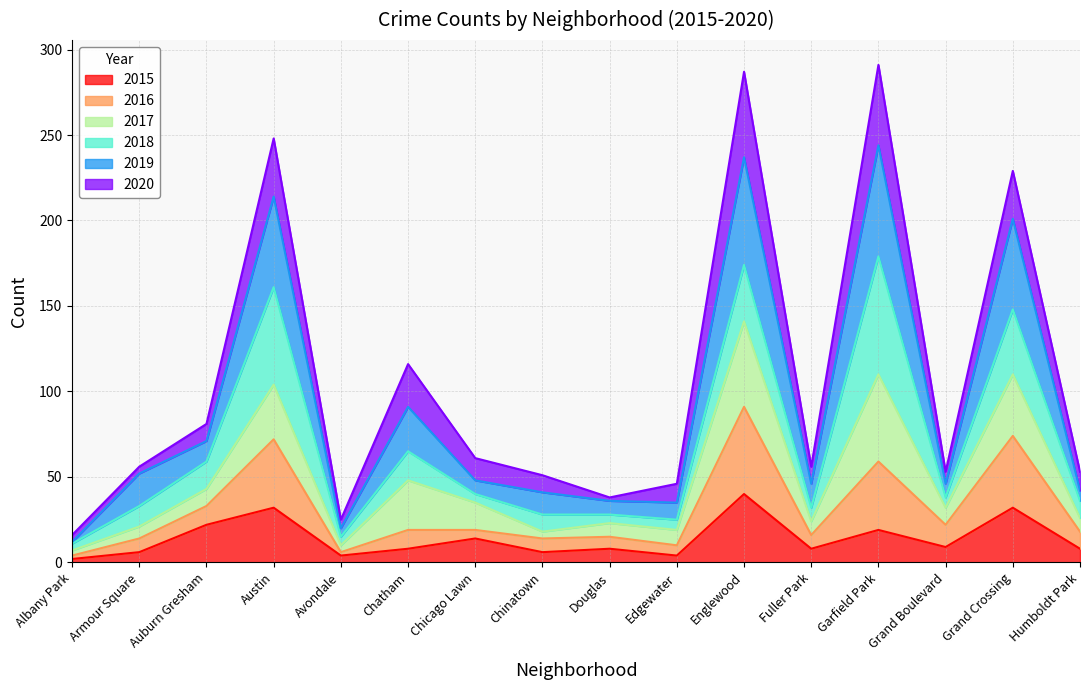

At which label does 2015 reach its peak?

Englewood